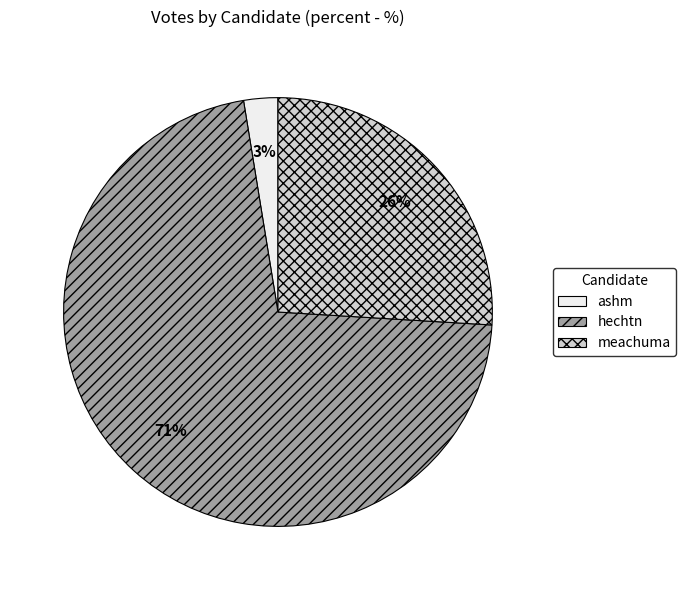

To the nearest percent, what is the average slice percentage?

33%